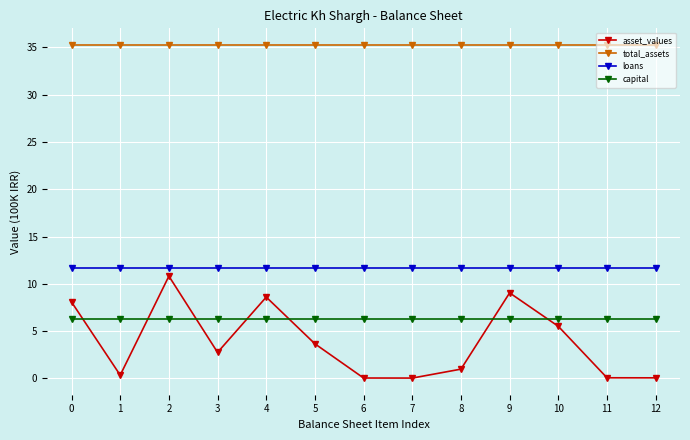

The loans series shows 6.8 at 9. True or false?

False